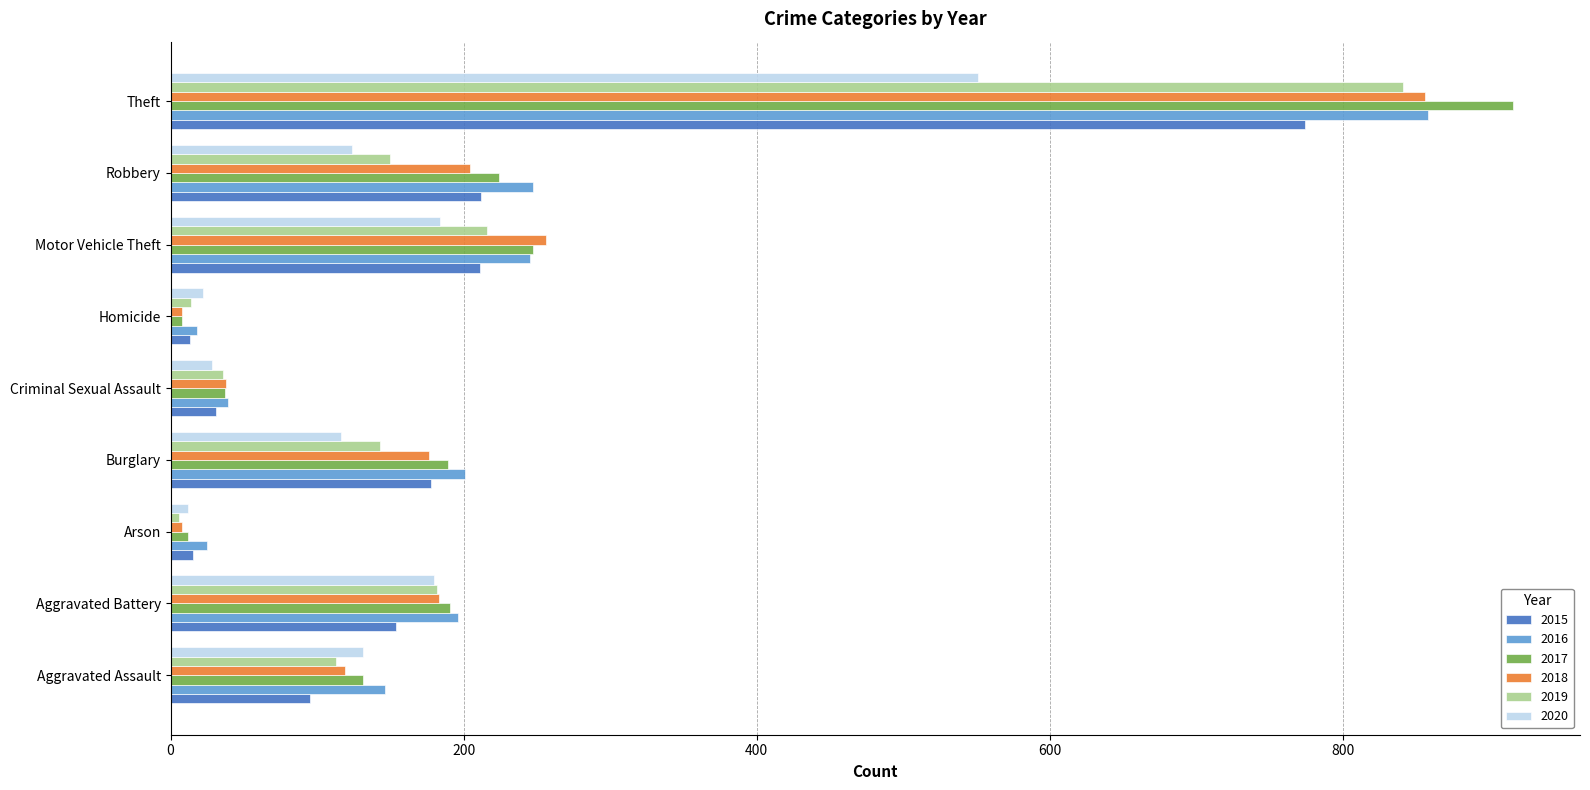

What are all the series names shown in the legend?

2015, 2016, 2017, 2018, 2019, 2020